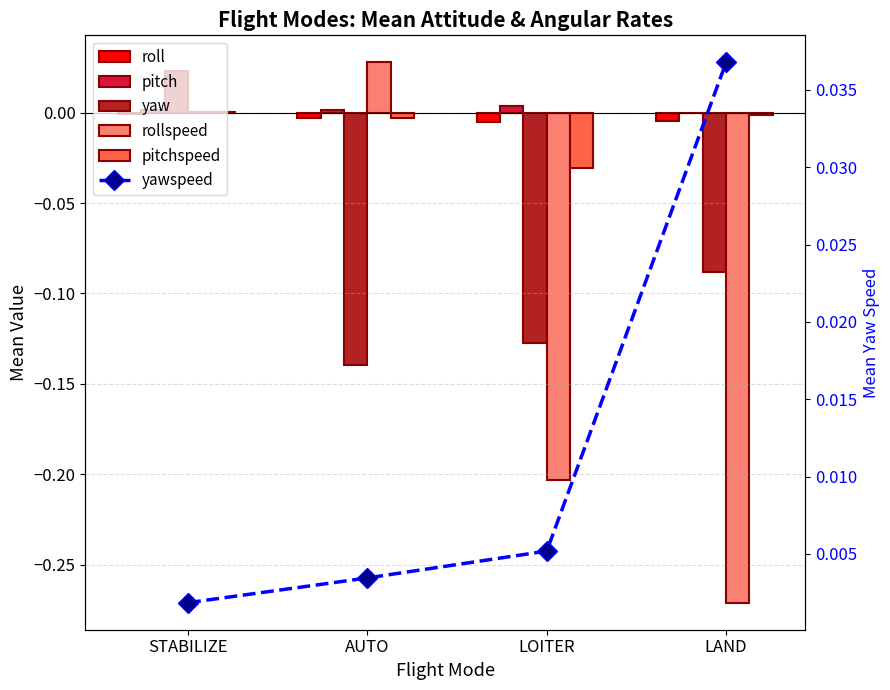

At which category is the sum across all series the highest?

STABILIZE